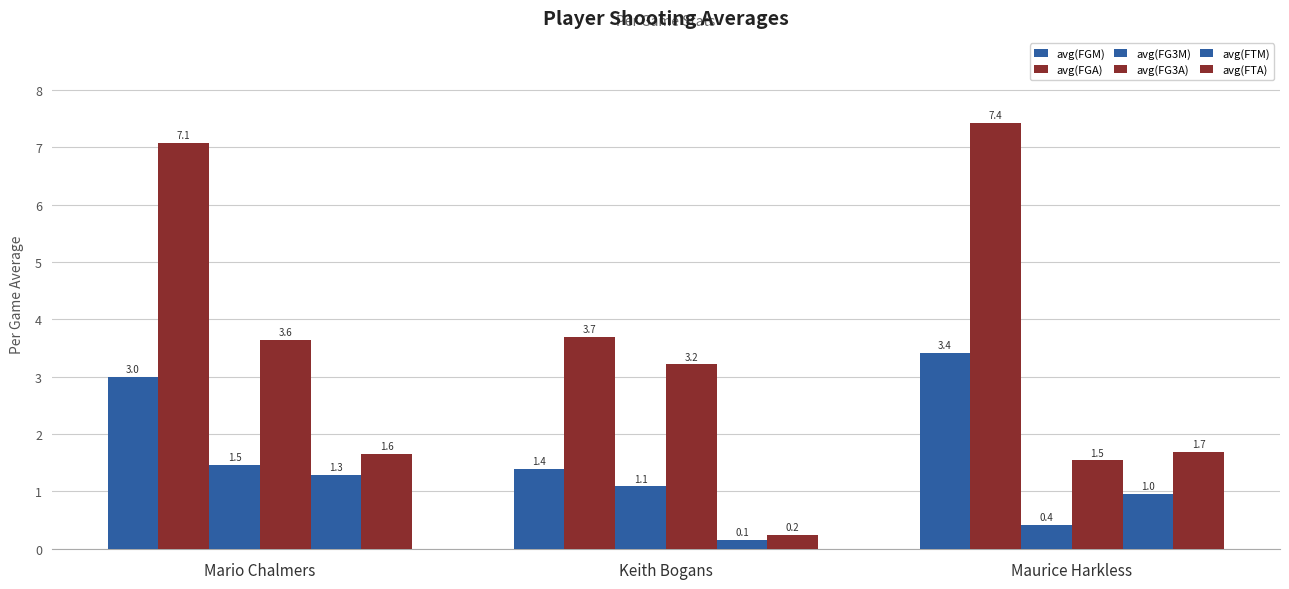

Does the chart contain any negative values?

No